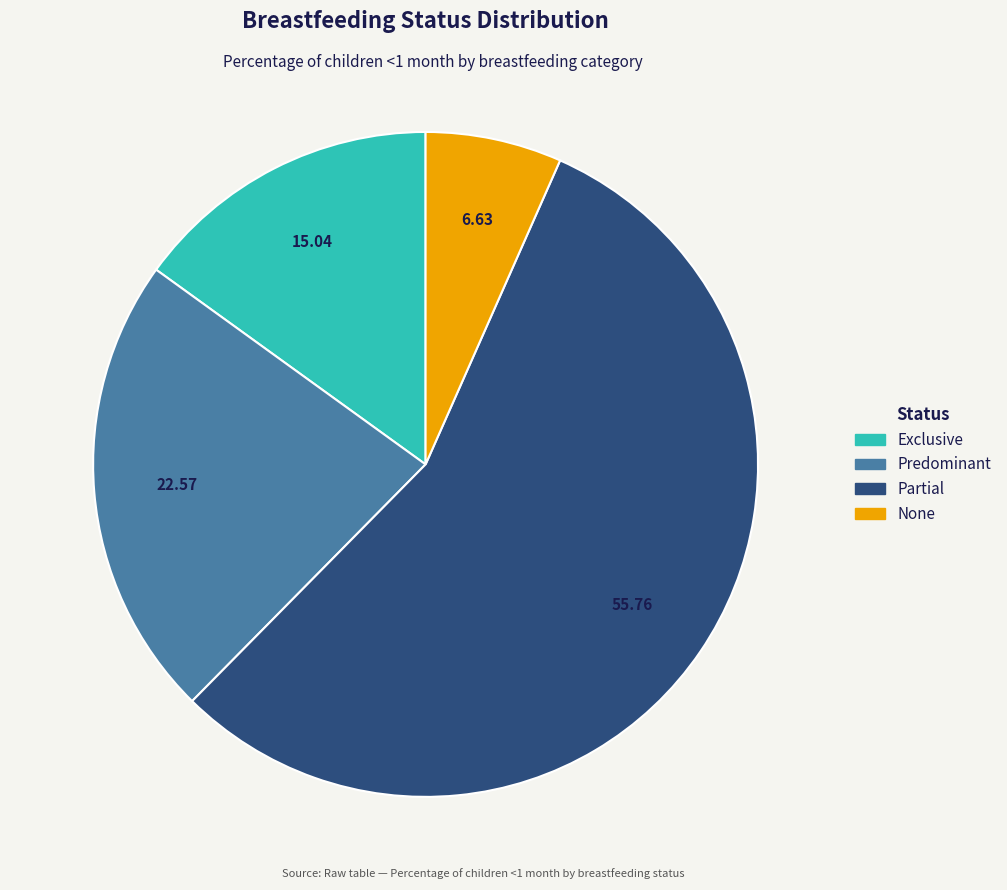

Combined, do Predominant and None account for over 50%?

No